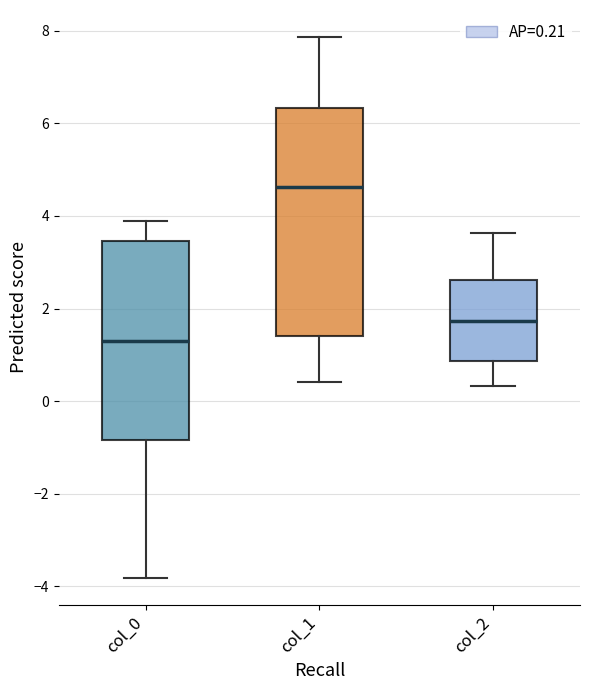

Where does the upper whisker of the box for col_1 end on the y-axis? The values are not printed on the chart, so give them approximately, as read against the axis.

7.8